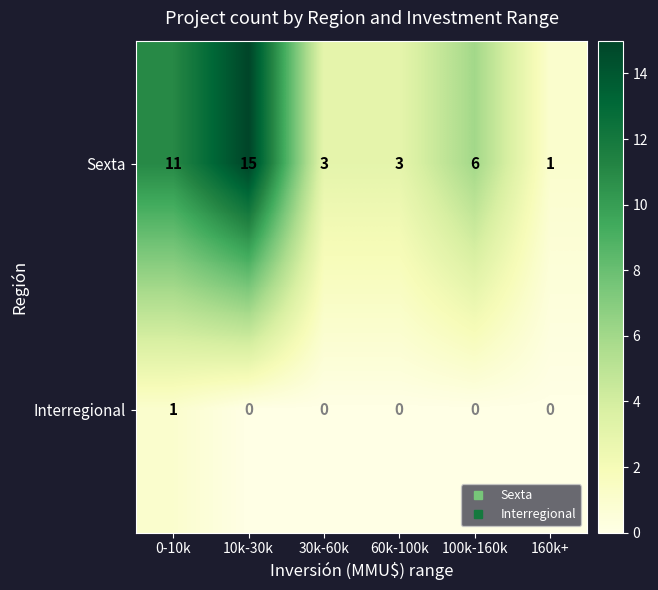

Reading left to right, transcribe all the data shown in this chart.

Sexta: 11	15	3	3	6	1
Interregional: 1	0	0	0	0	0